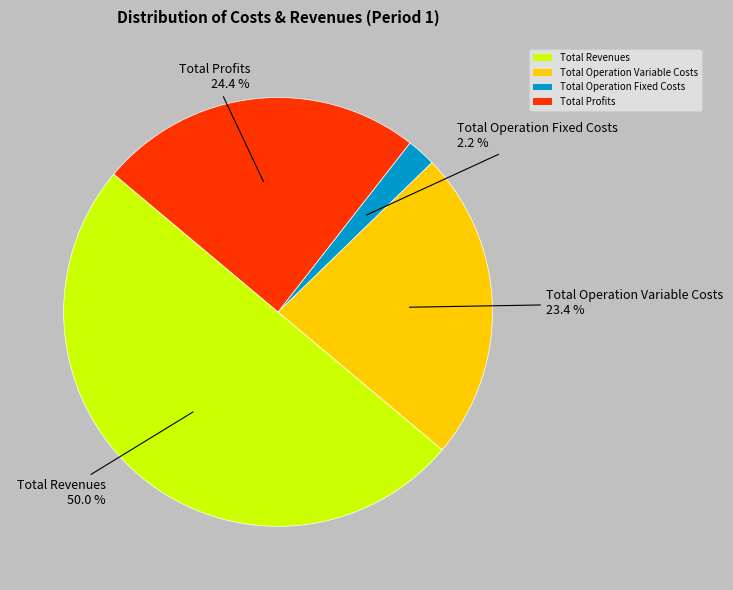

How many slices are in this pie chart?

4